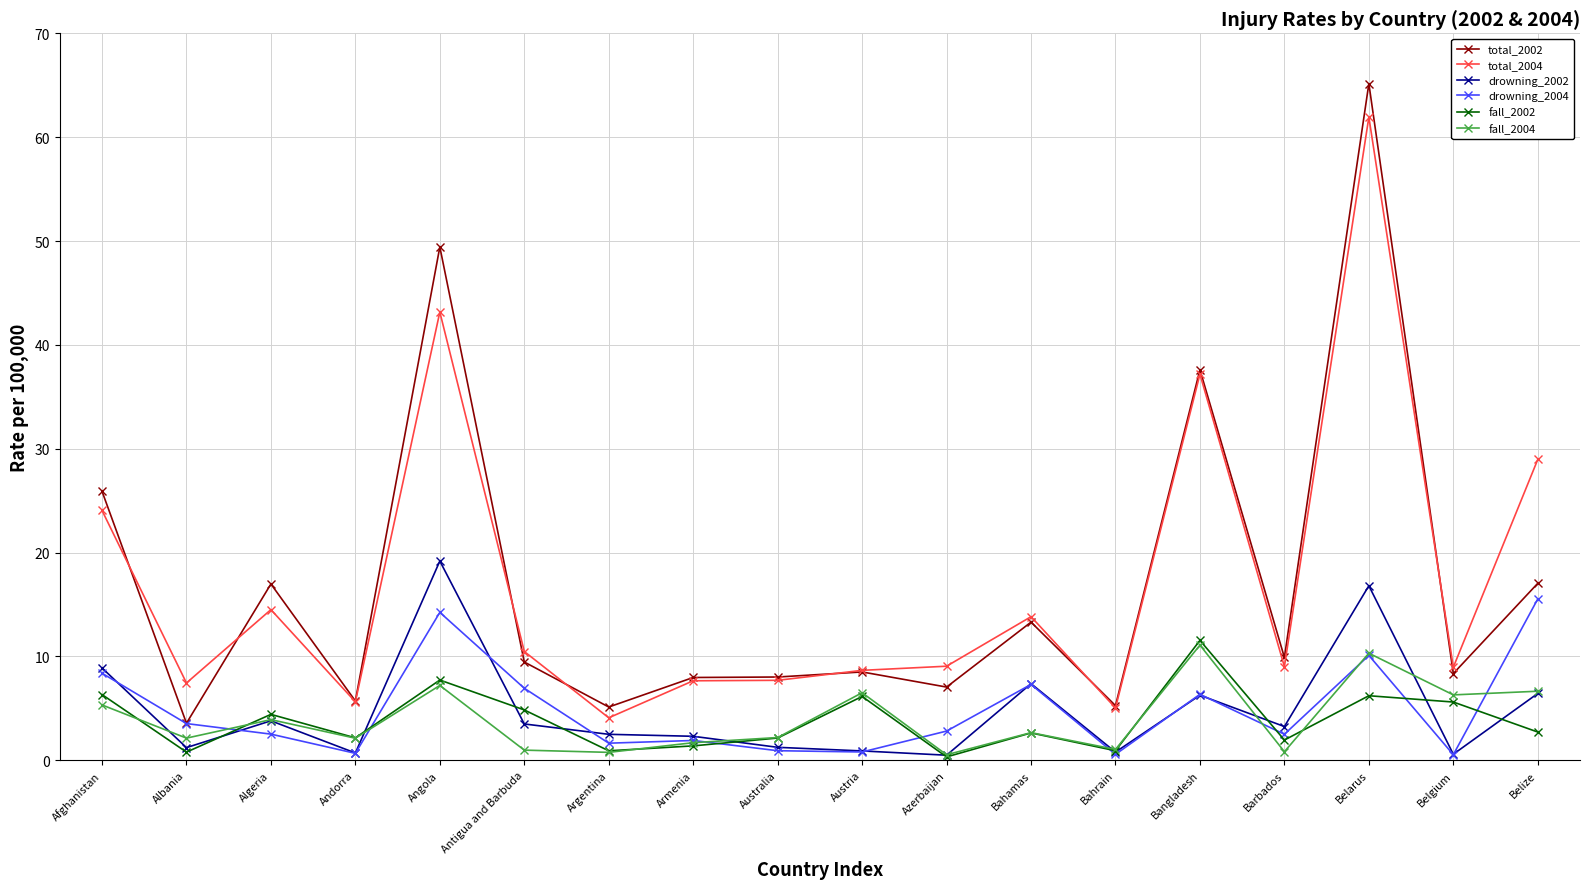

In fall_2002, how many points are higher than both neighbors (excluding endpoints)?

6